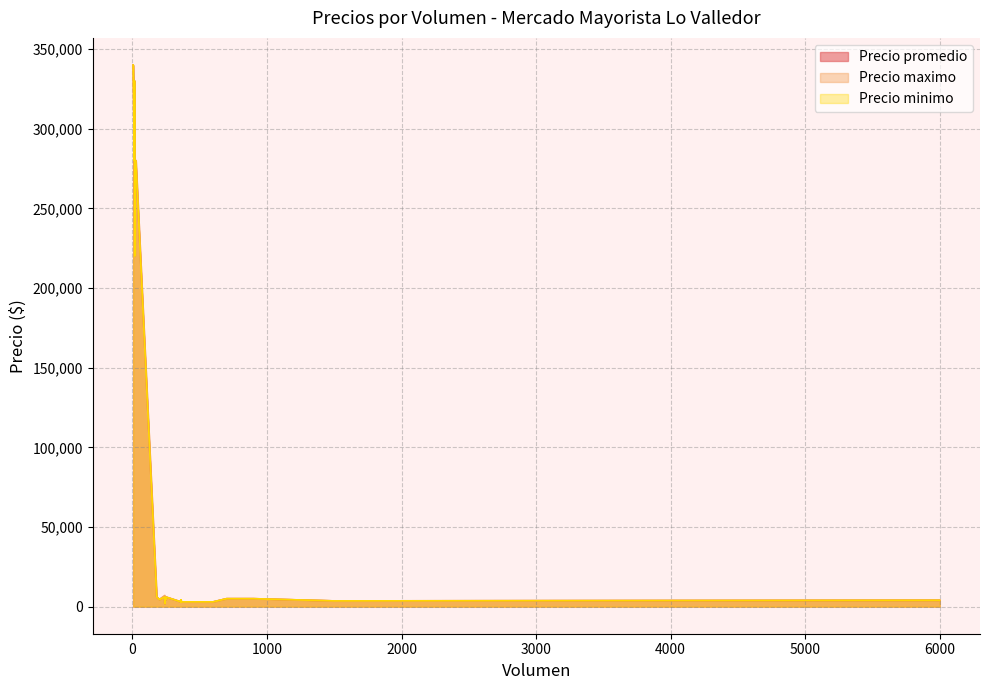

True or false: Precio promedio and Precio minimo intersect in this chart.

False